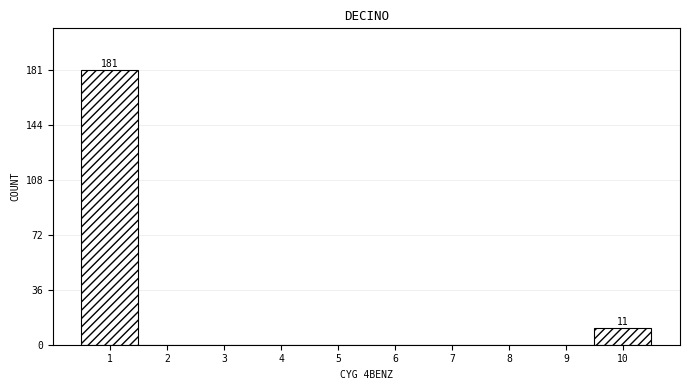

Reading left to right, transcribe all the data shown in this chart.

1=181	2=0	3=0	4=0	5=0	6=0	7=0	8=0	9=0	10=11